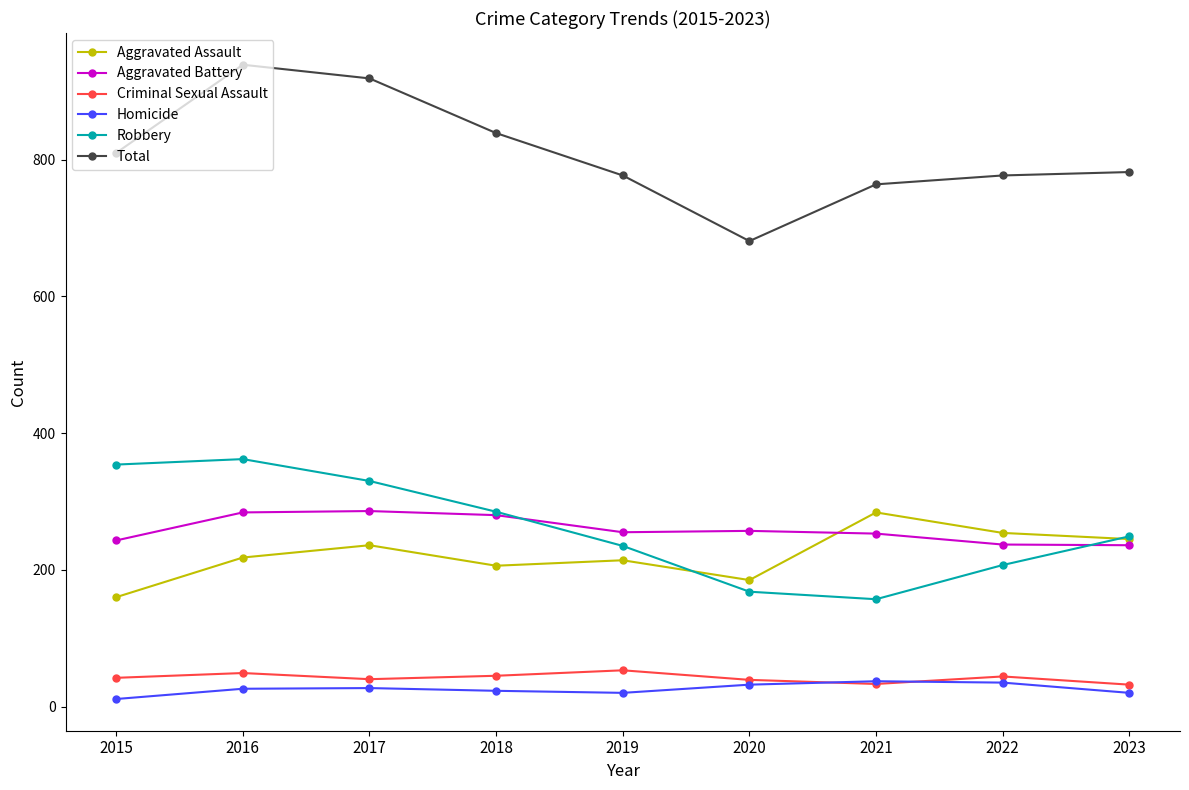

How many categories are shown in the chart?

9